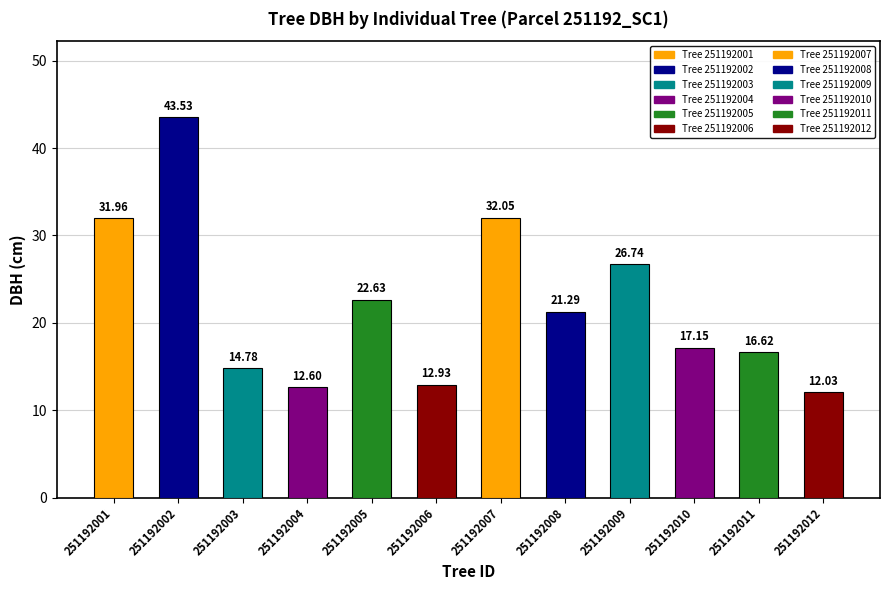

Read the value at 251192004.

12.6